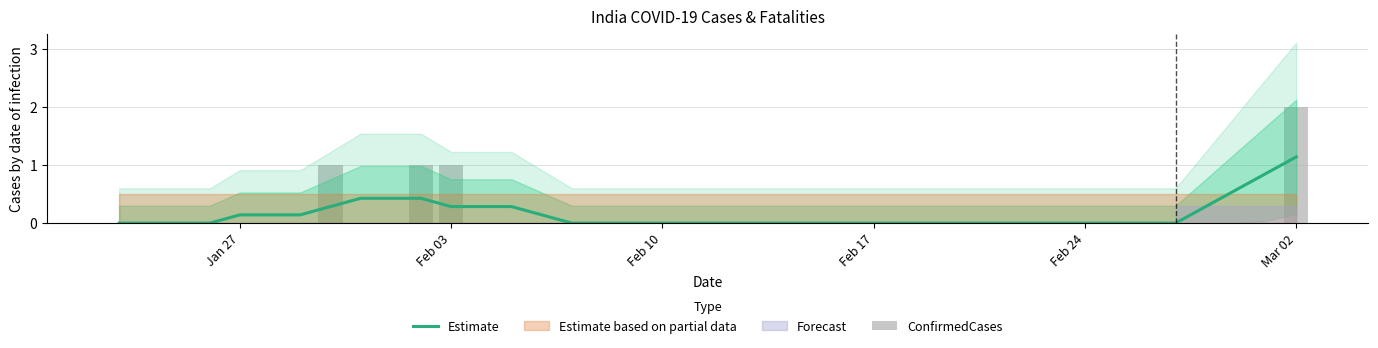

How many data points does each series have?

40